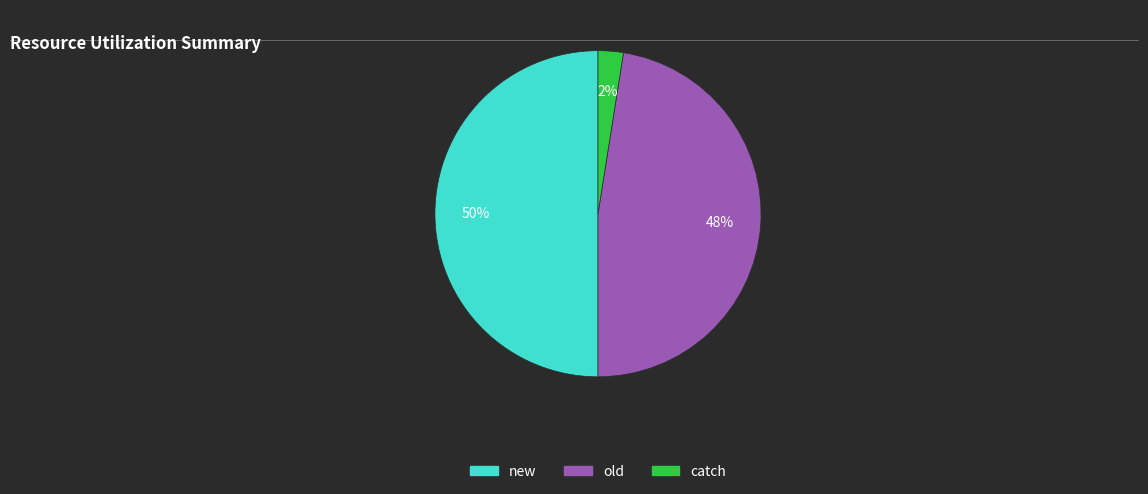

Count the number of slices in the pie.

3